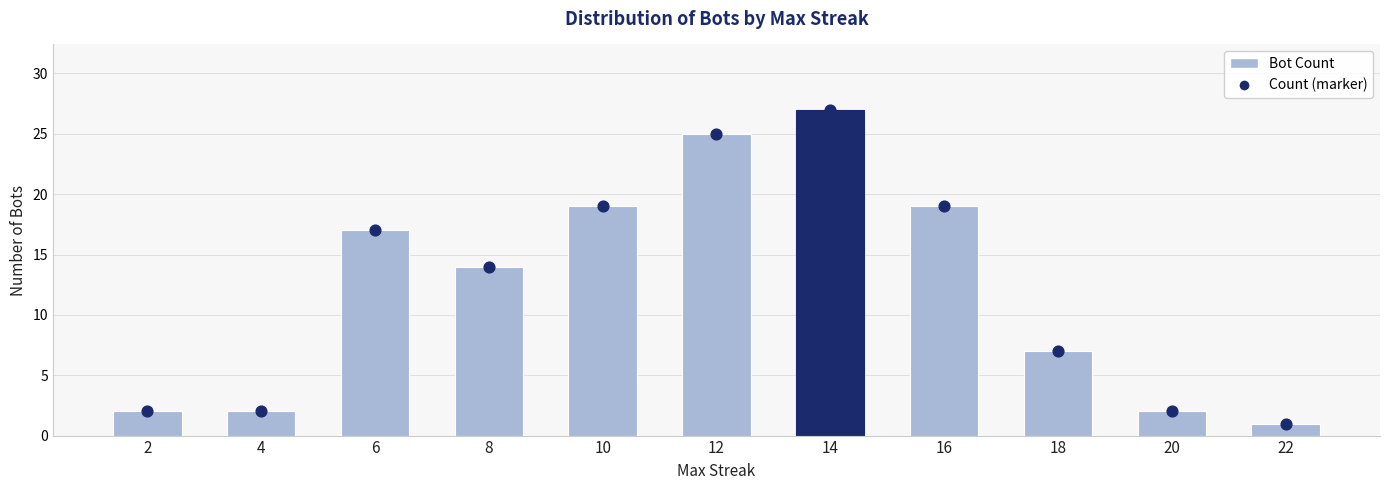

What is the total value across all series at 2?

4